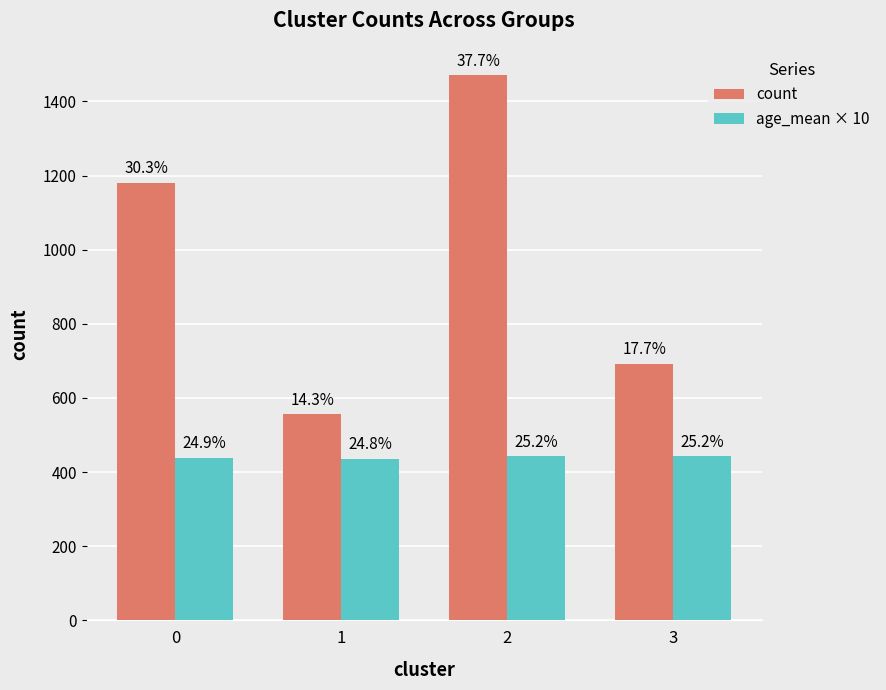

What is the maximum value for count?

1471.0